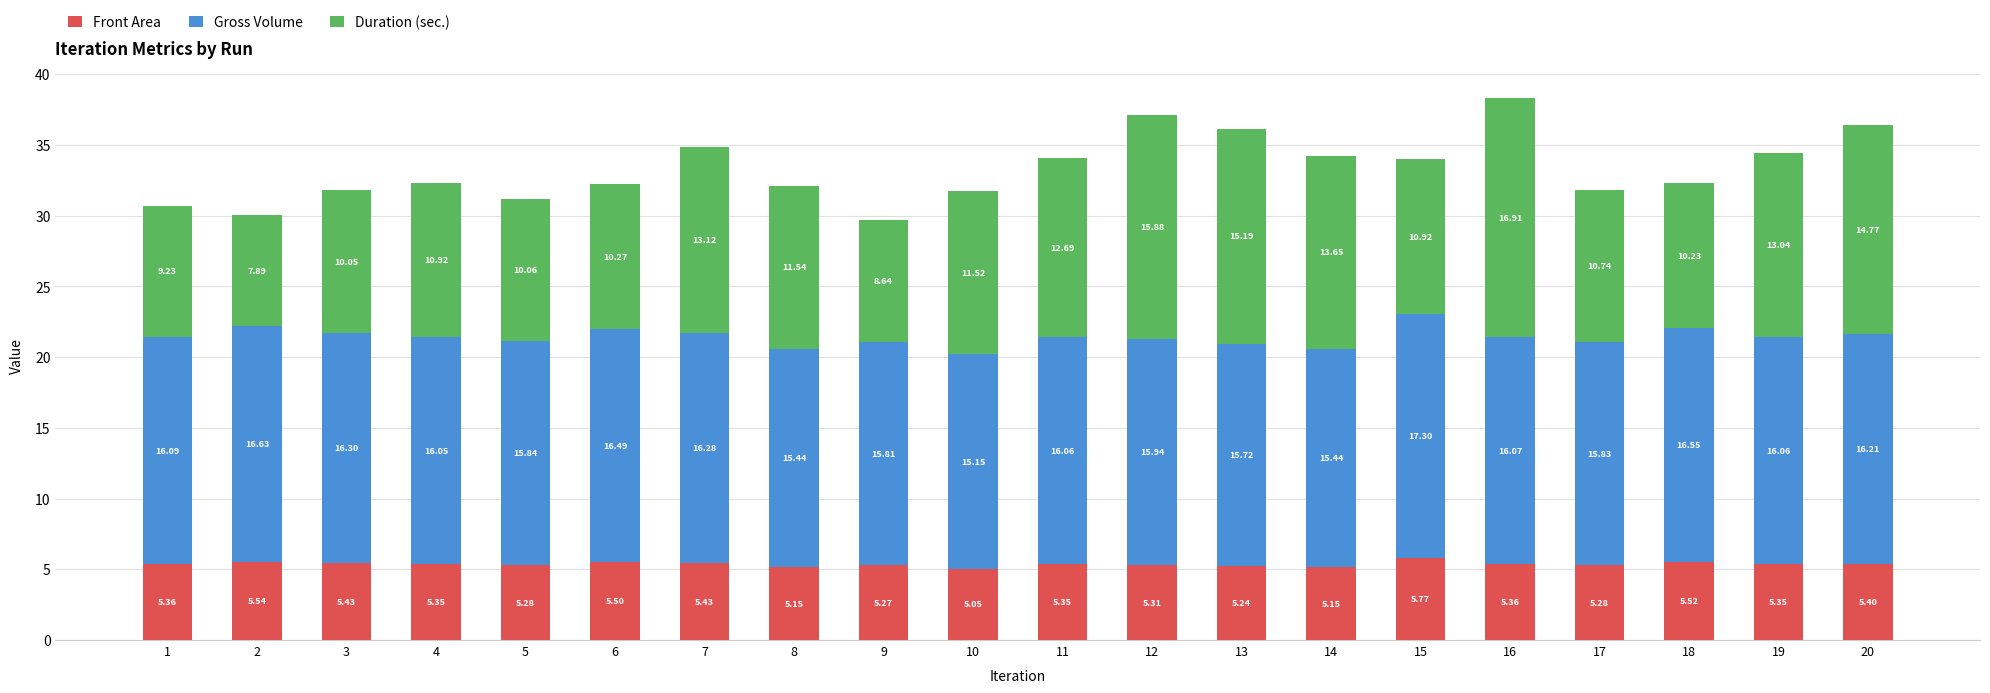

What is the total value across all series at 2?

30.1